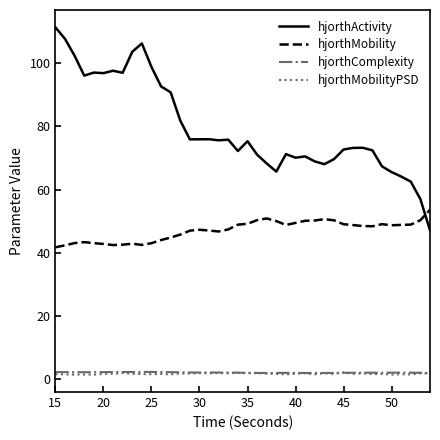

How many distinct data groups are displayed?

4